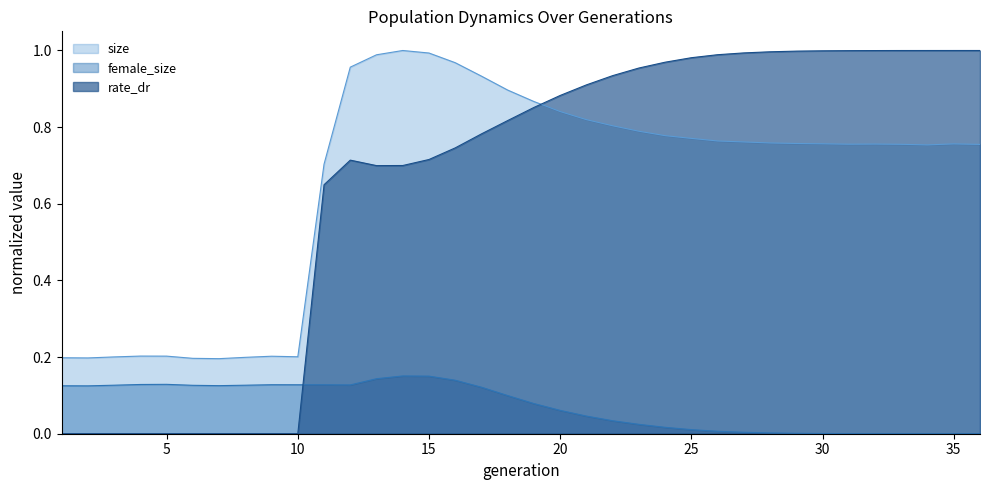

What are all the series names shown in the legend?

size, female_size, rate_dr